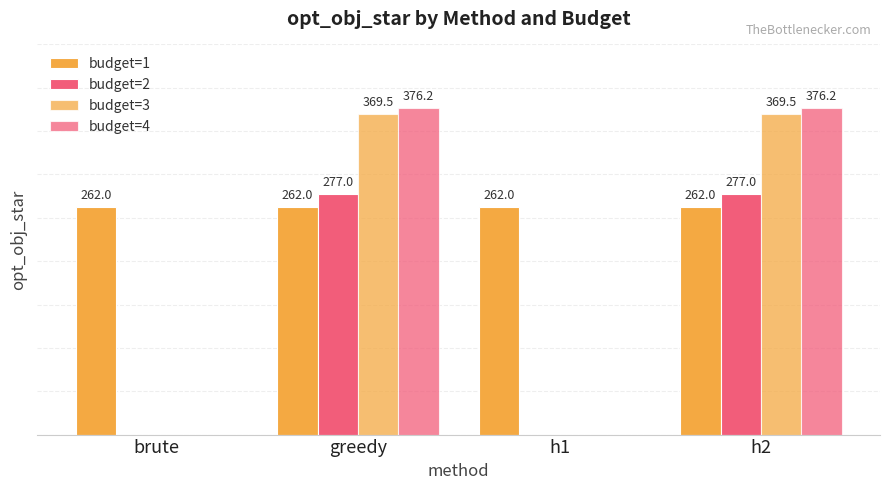

Is the value of budget=3 at greedy greater than the value of budget=2 at brute?

Yes